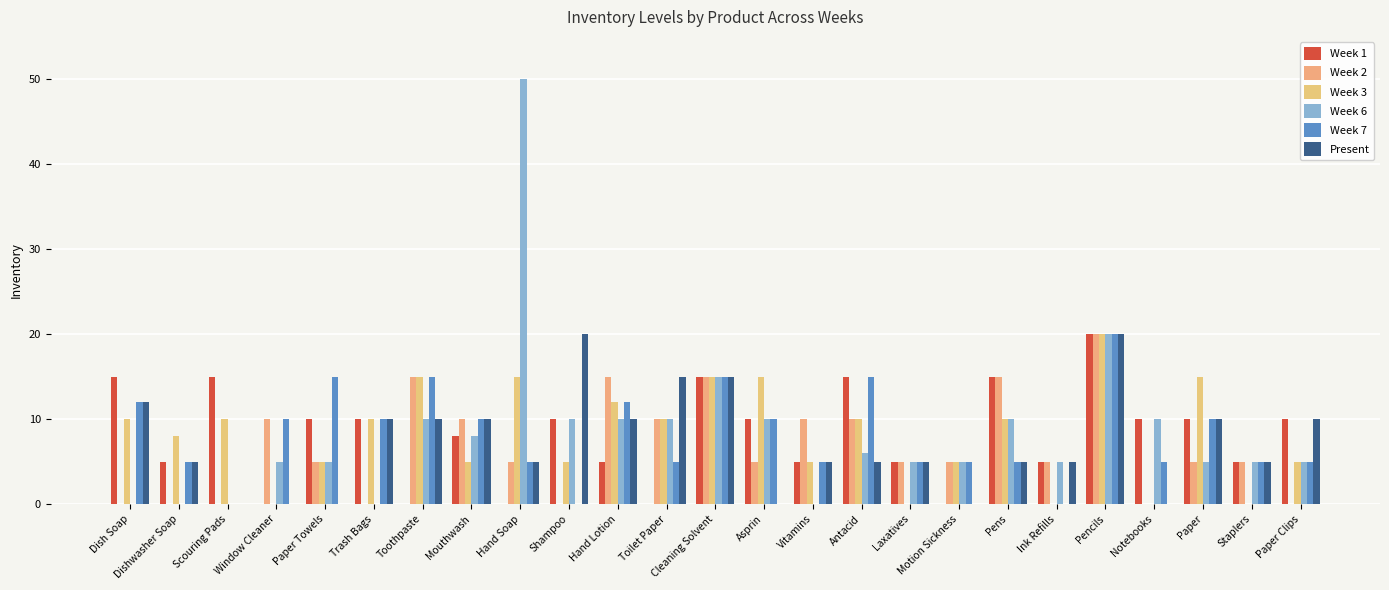

What is the difference between the highest and lowest values at Scouring Pads?

15